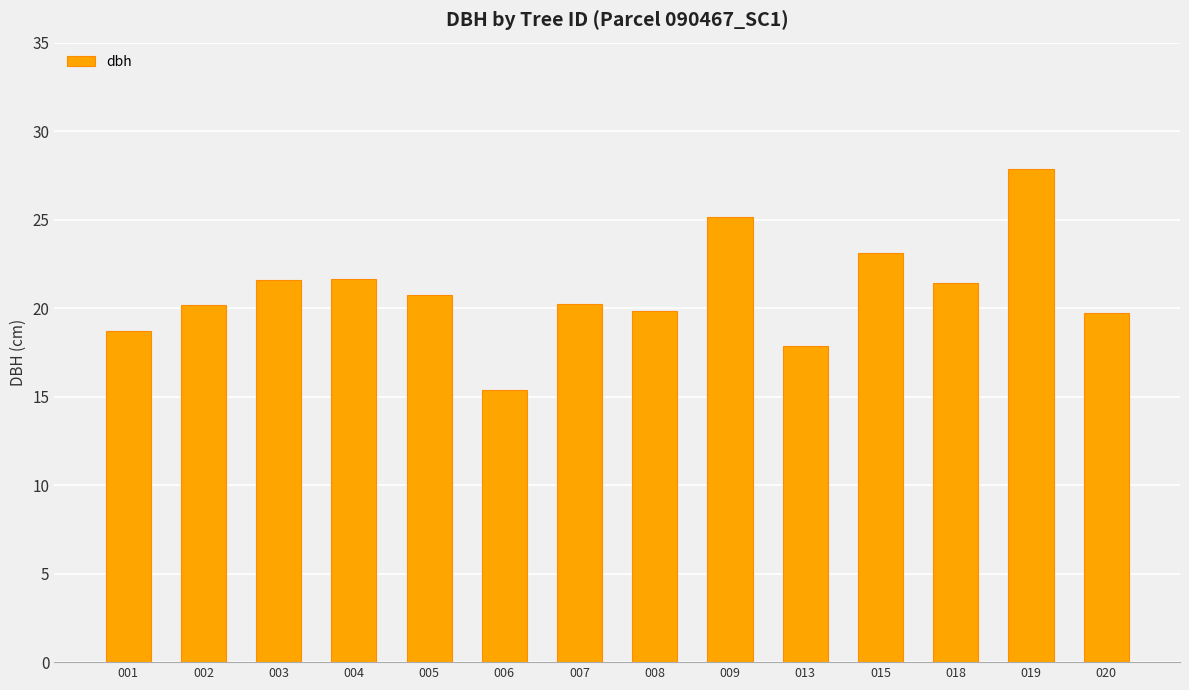

Count the number of categories in the chart.

14